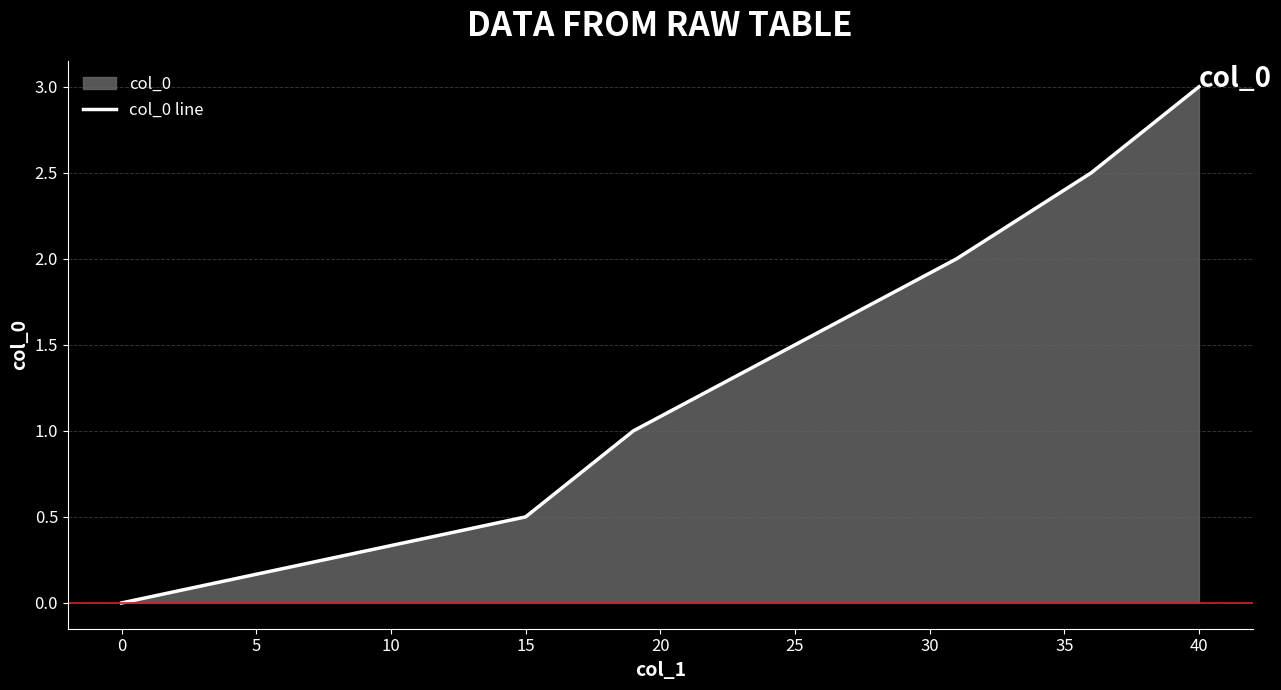

How many data points are less than 1?

2